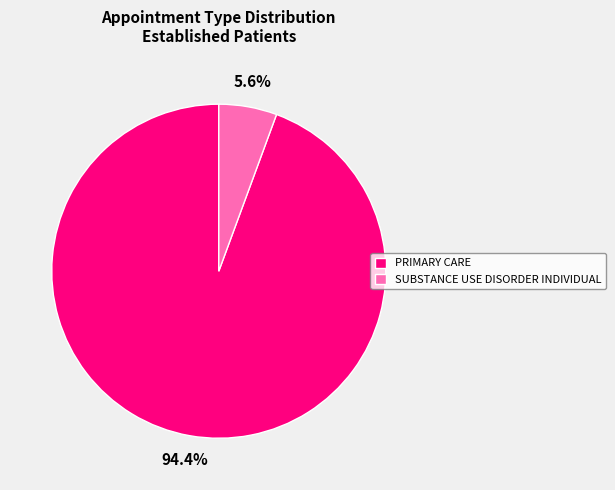

How much of the chart is everything except SUBSTANCE USE DISORDER INDIVIDUAL?

94.4%